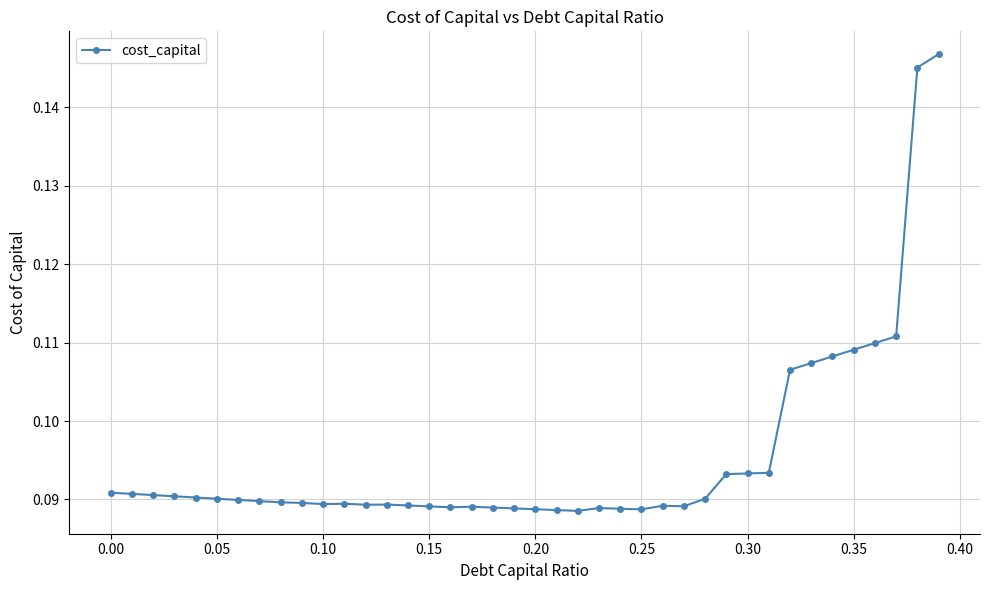

How many values are between 0 and 1?

40